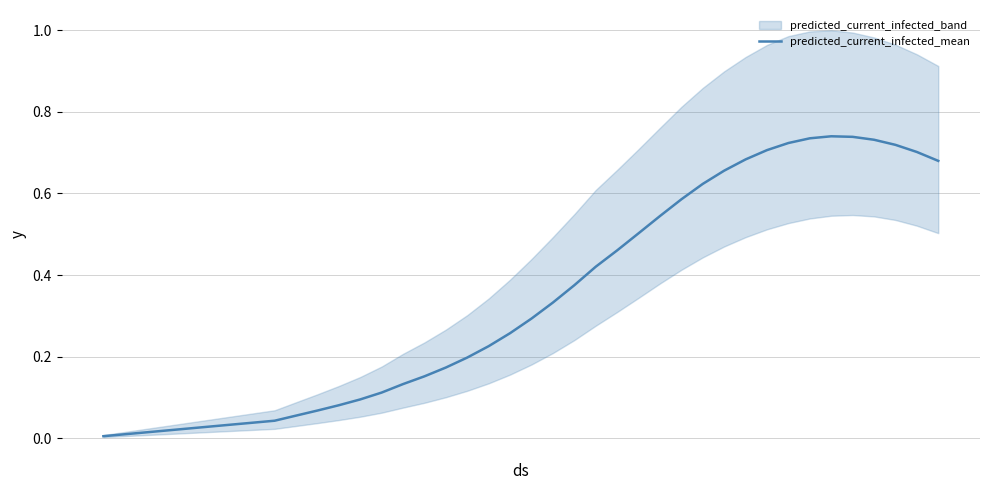

How many data points does each series have?

40